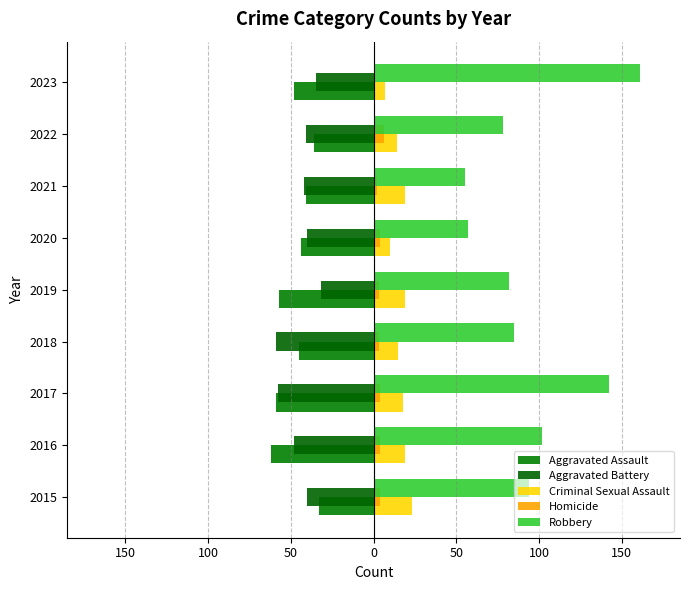

What are all the series names shown in the legend?

Aggravated Assault, Aggravated Battery, Criminal Sexual Assault, Homicide, Robbery